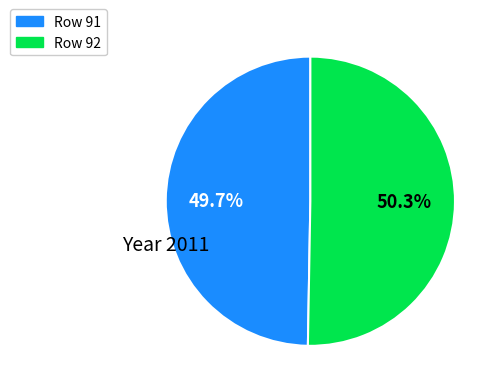

To the nearest percent, what is the average slice percentage?

50%